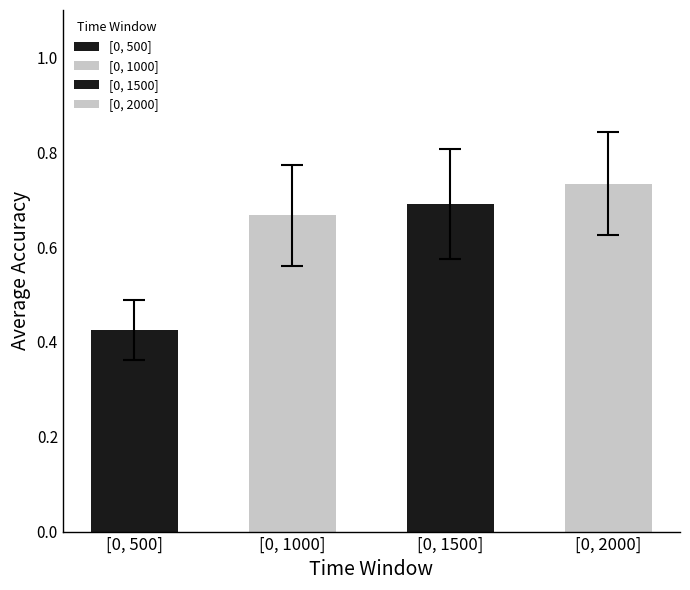

Does the chart contain any negative values?

No